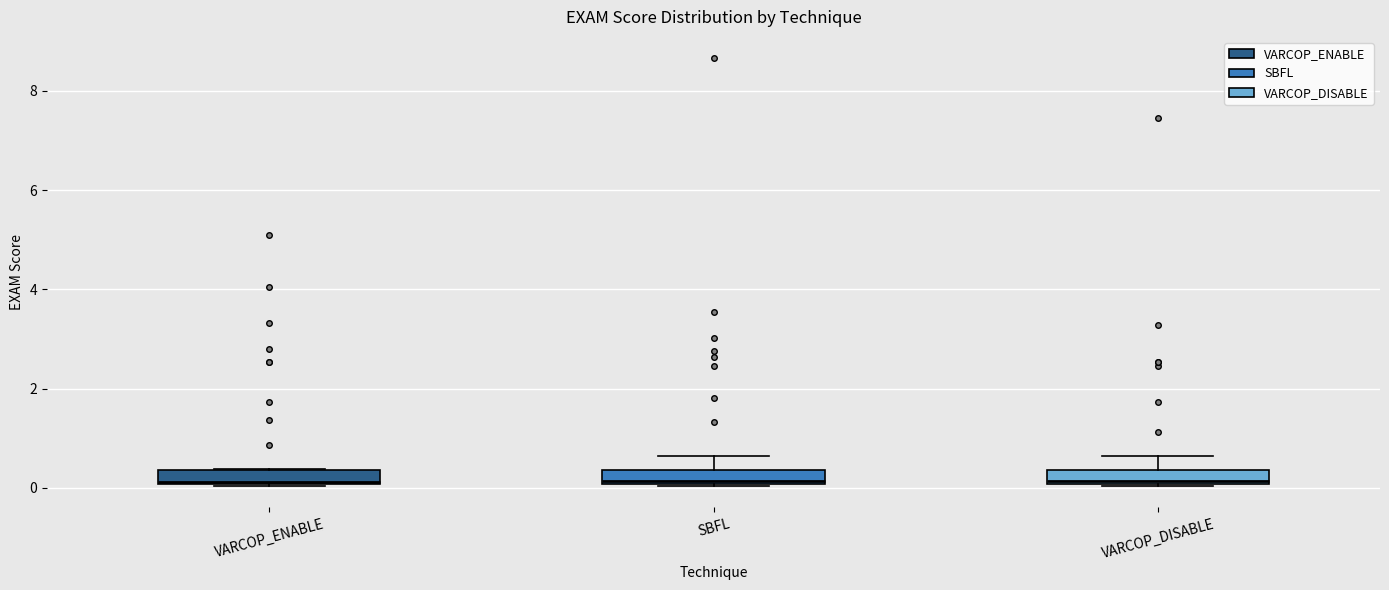

Where is the upper edge of the box for VARCOP_ENABLE on the y-axis? The values are not printed on the chart, so give them approximately, as read against the axis.

0.4